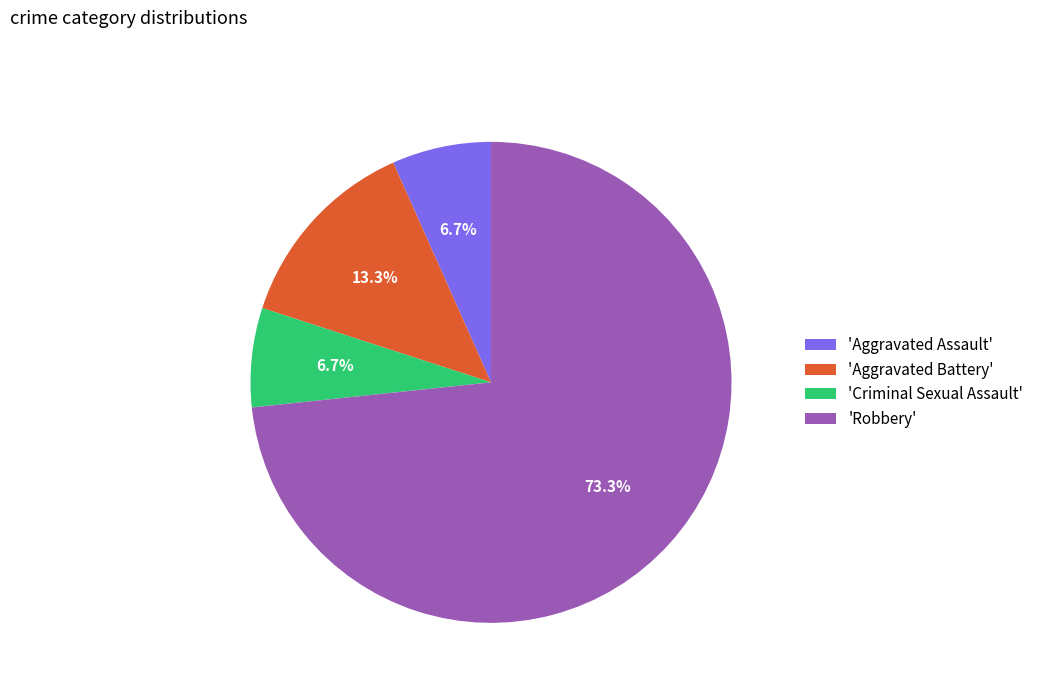

What is the largest slice in the pie chart?

'Robbery'